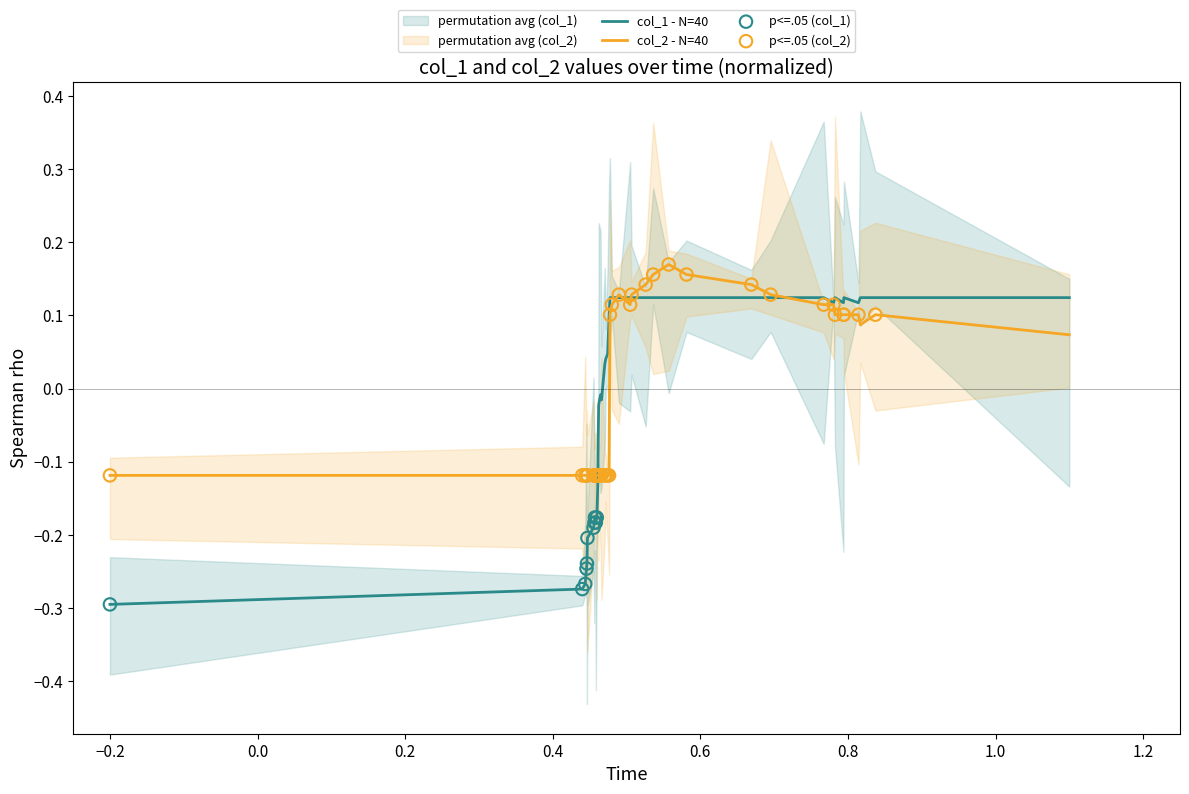

Which series has the largest total across all categories?

col_2